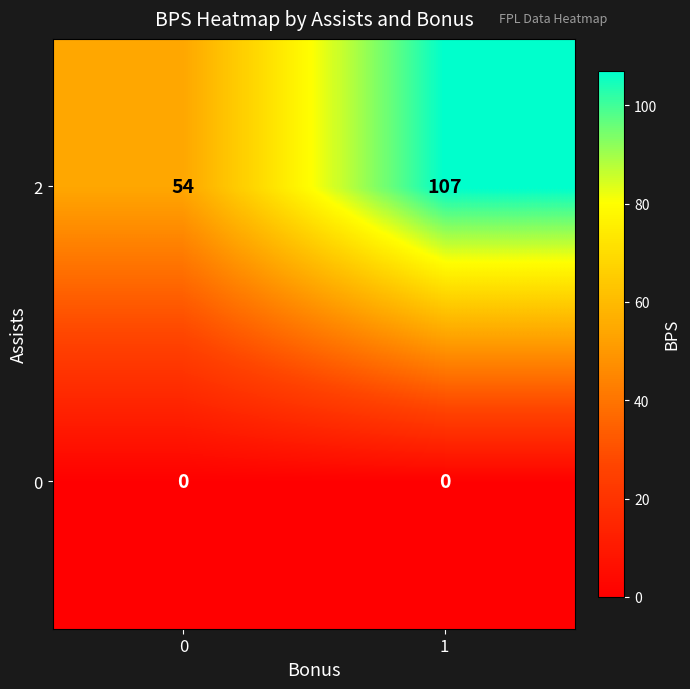

Rank the series by their maximum value, from highest to lowest.

row_1, row_0